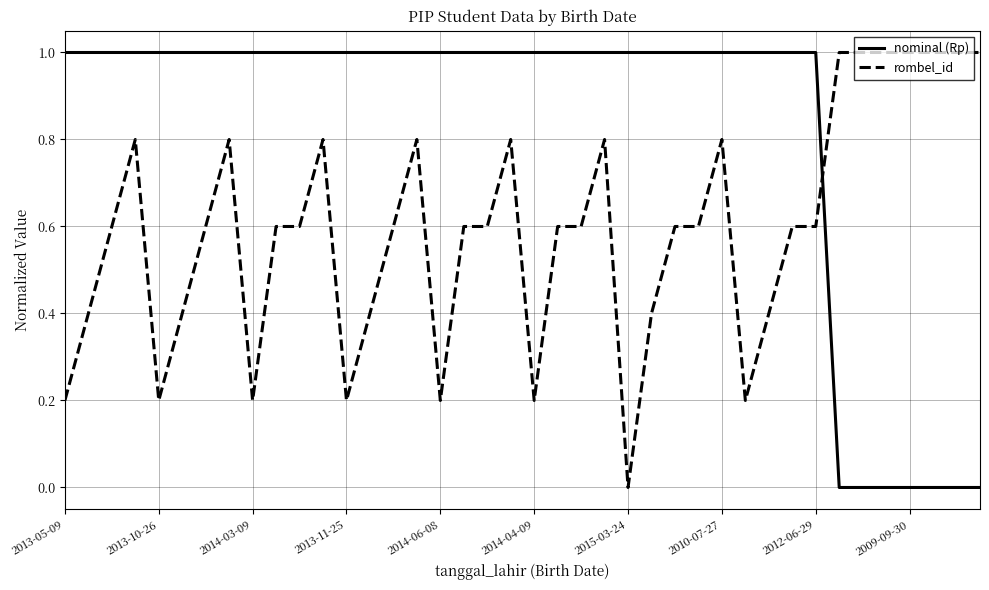

What is the difference between the maximum and minimum values in the nominal (Rp) series?

1.0